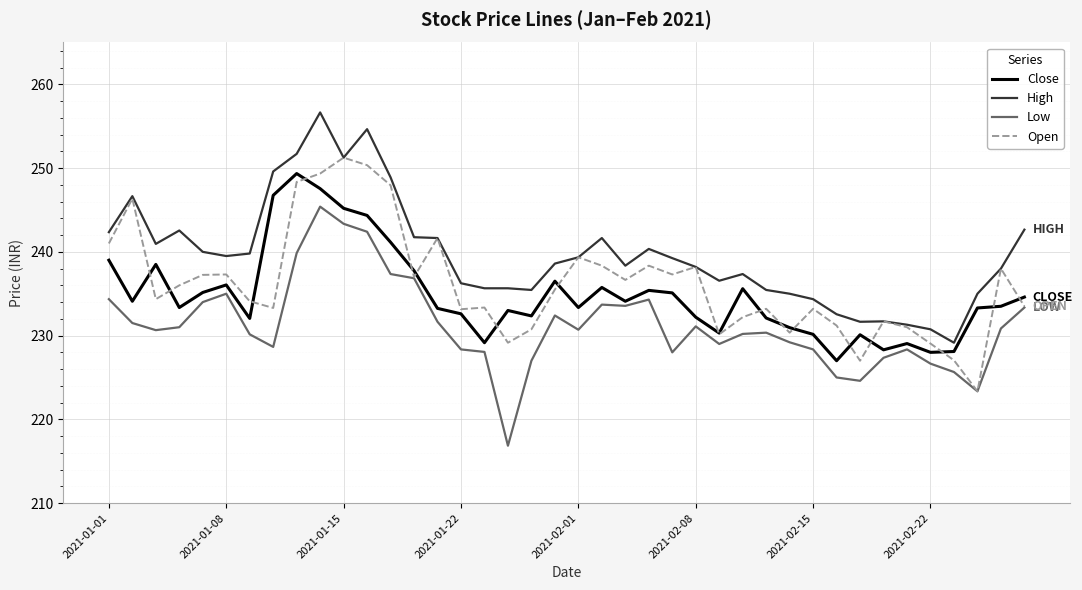

What is the minimum value for High?

229.2